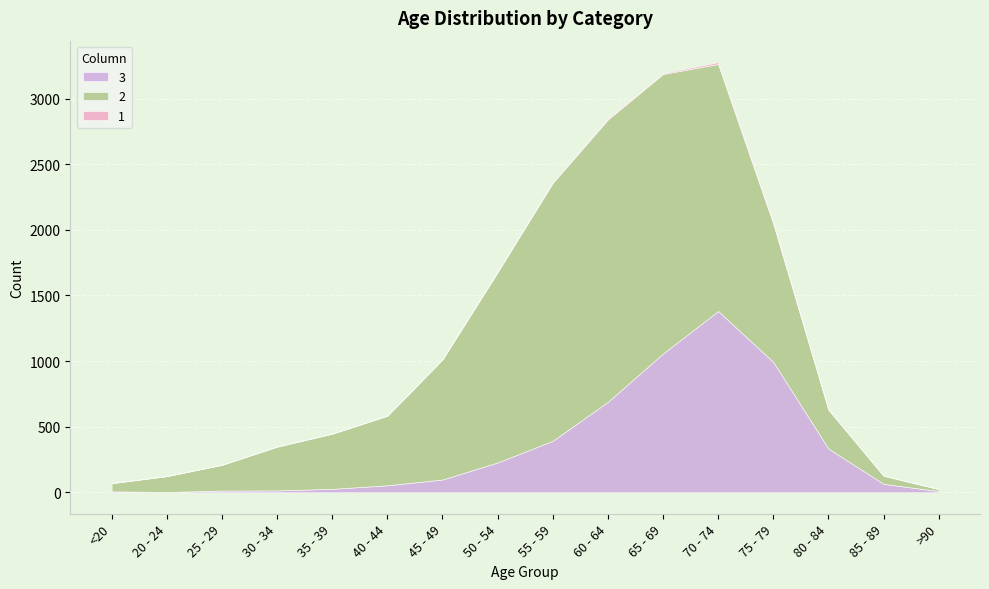

What are all the series names shown in the legend?

3, 2, 1